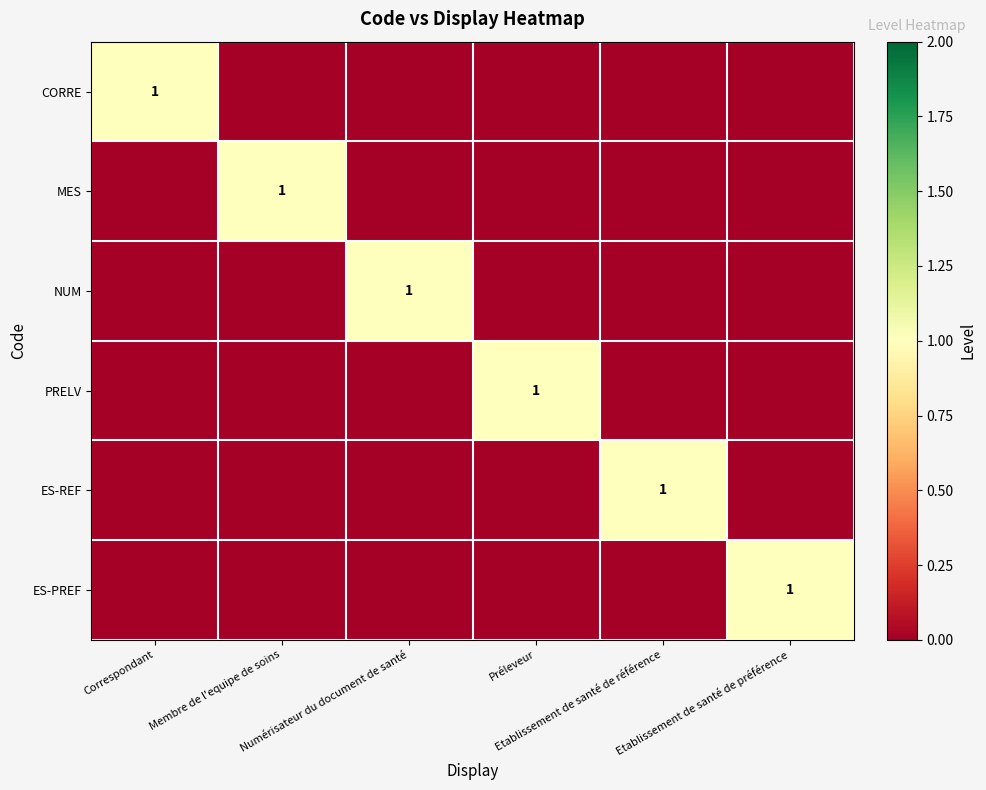

Which series has the largest total across all categories?

CORRE